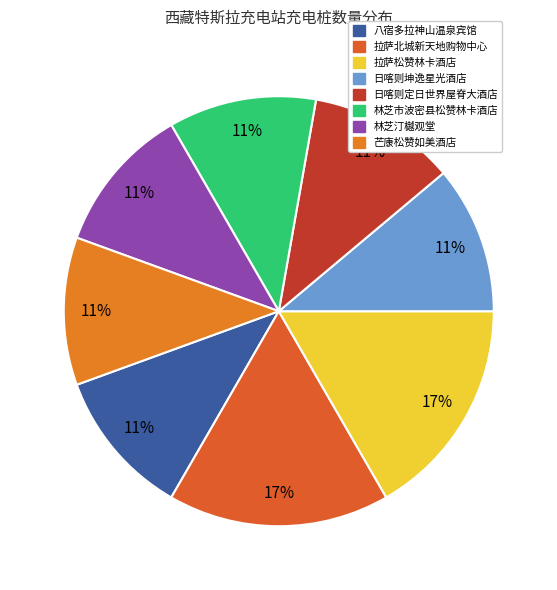

What is the change in value from 拉萨松赞林卡酒店 to 林芝市波密县松赞林卡酒店?

-1